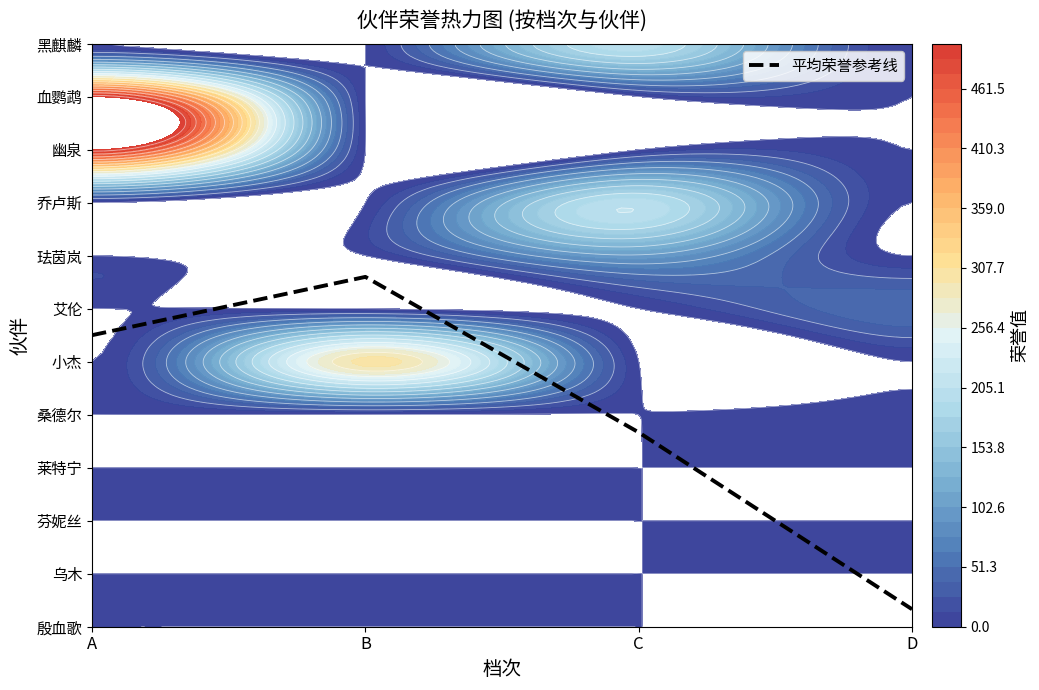

Reading left to right, list all the values displayed in this chart.

A=5.5	B=6.6	C=3.7	D=0.3